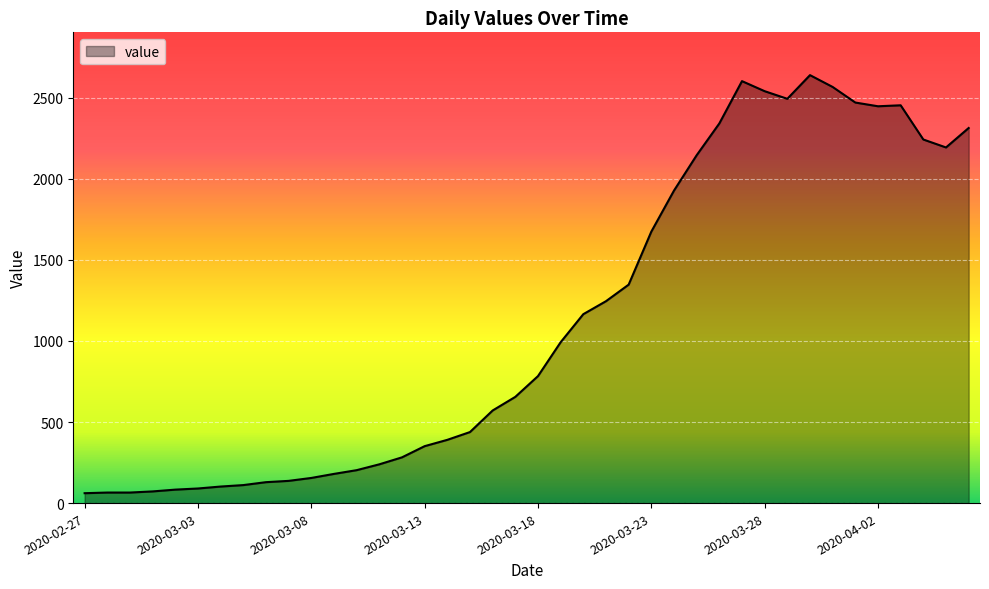

What is the difference between the maximum and minimum values?

2578